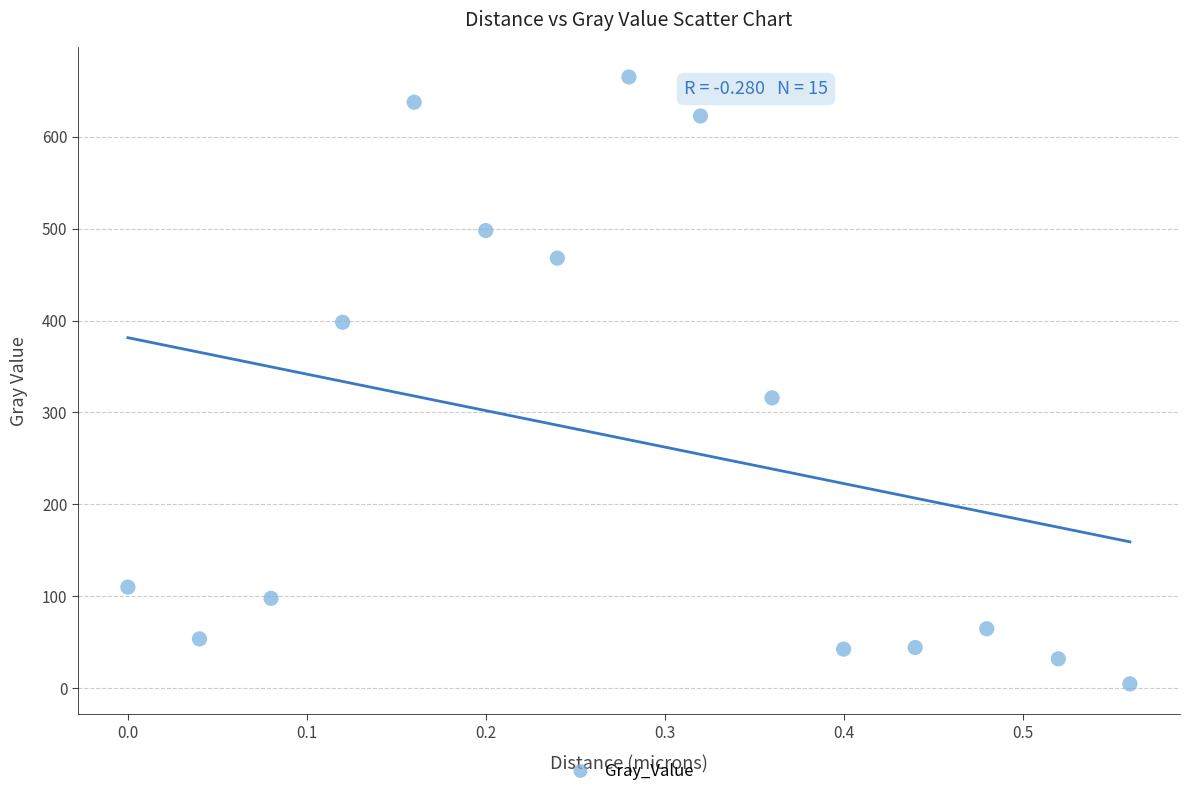

What Y value in the scatter plot is closest to 334?

315.9